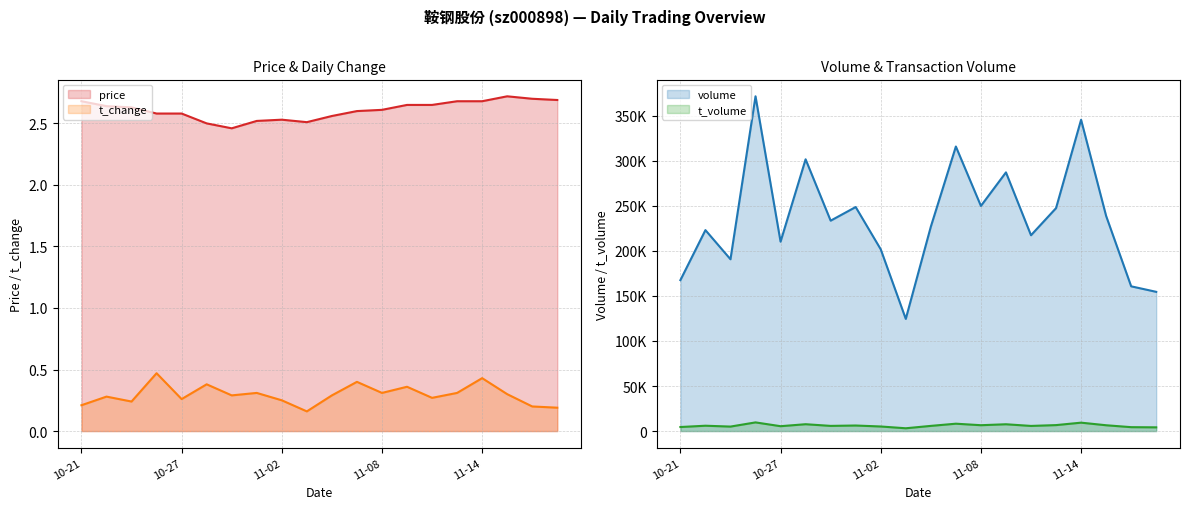

What value does the t_volume series have at 2022-10-26?

9629.0